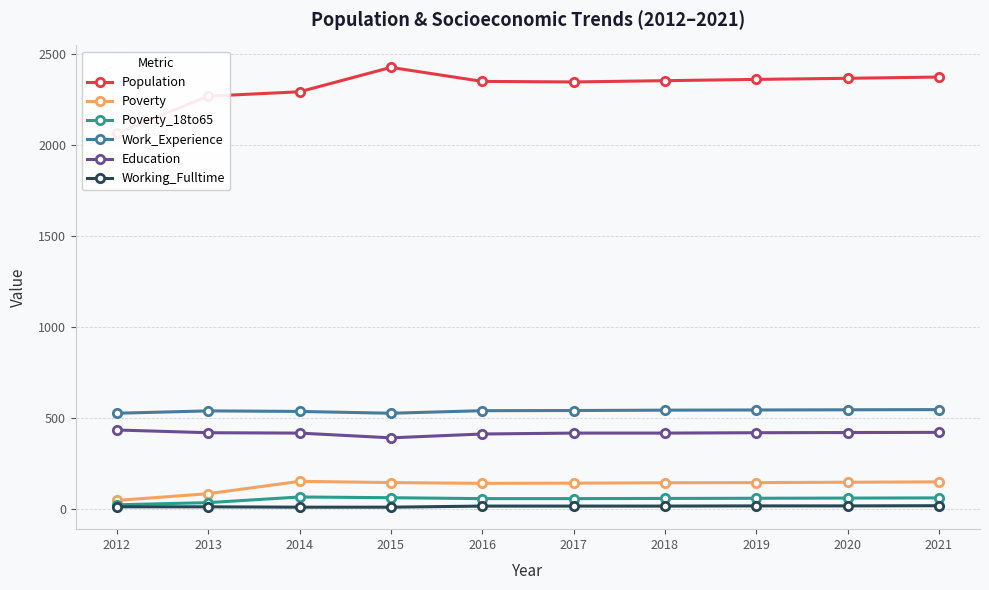

In Work_Experience, how many points are higher than both neighbors (excluding endpoints)?

1